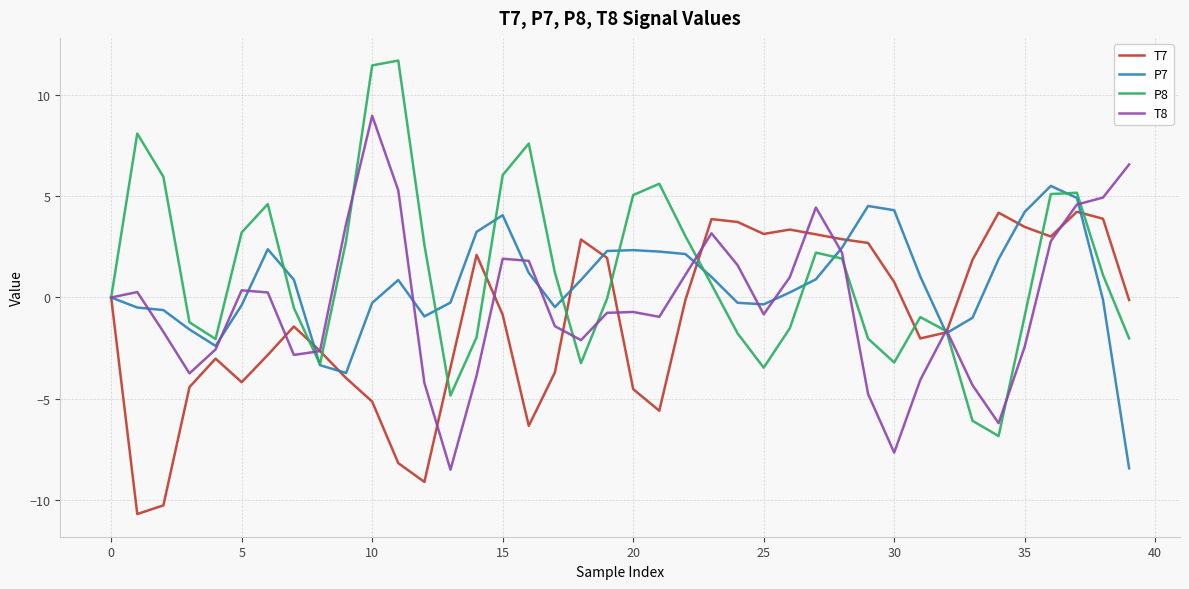

Which series has the largest range (max minus min)?

P8